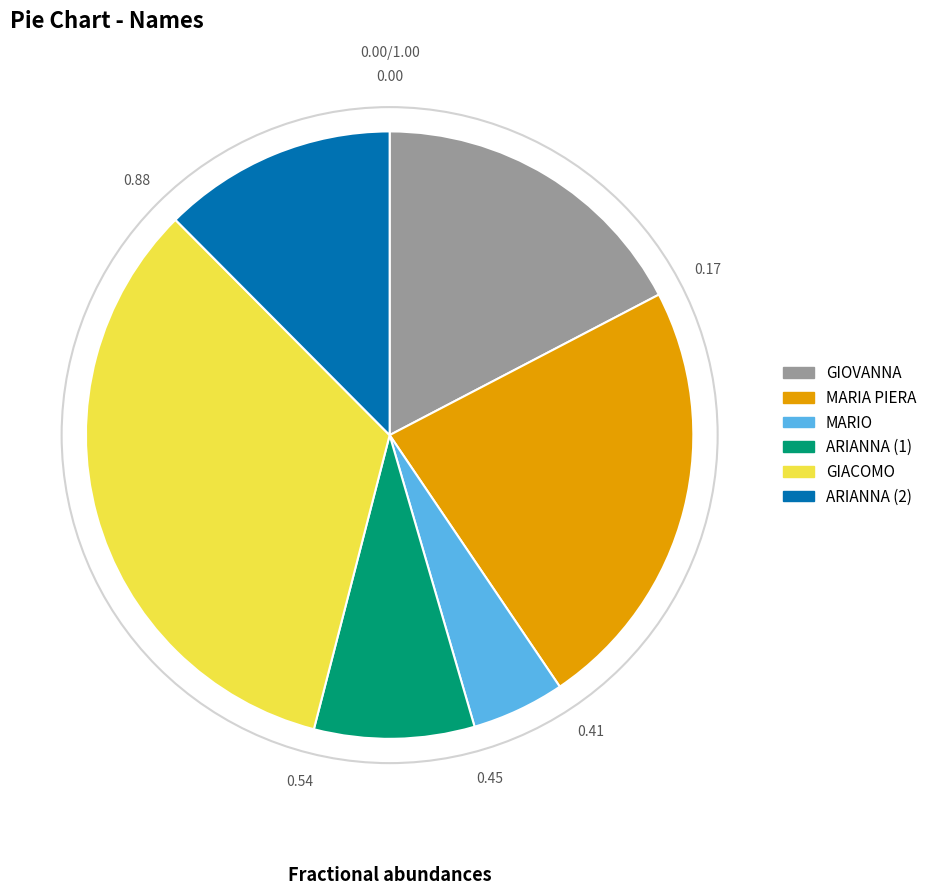

Is there any slice that represents more than half of the pie?

No